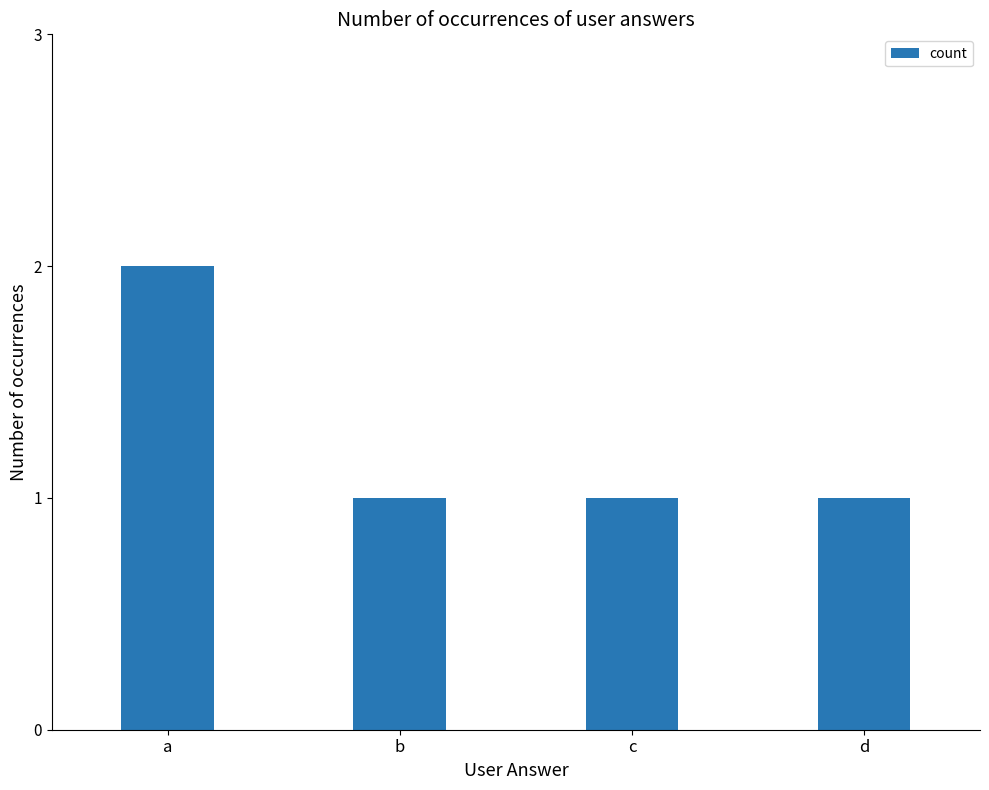

Does the chart contain any negative values?

No